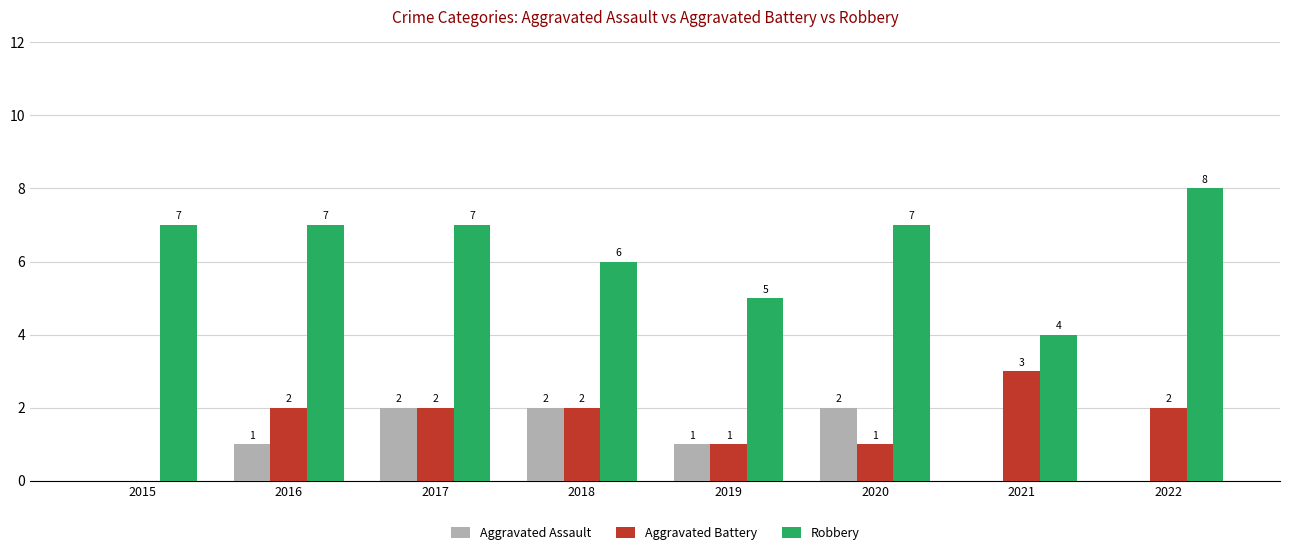

Is it true that Aggravated Assault equals 1 at 2019?

True